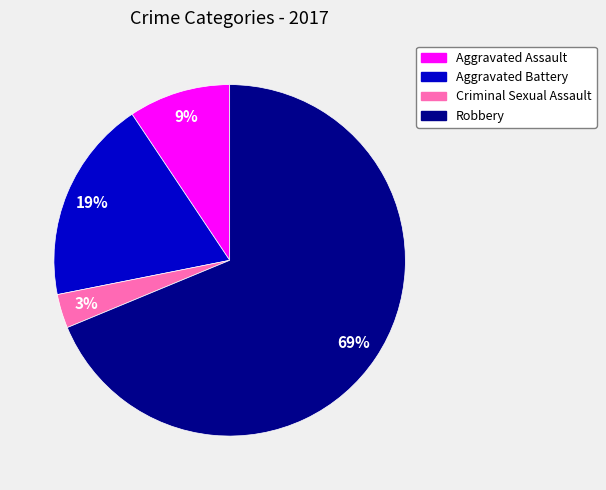

To the nearest percent, what is the average slice percentage?

25%